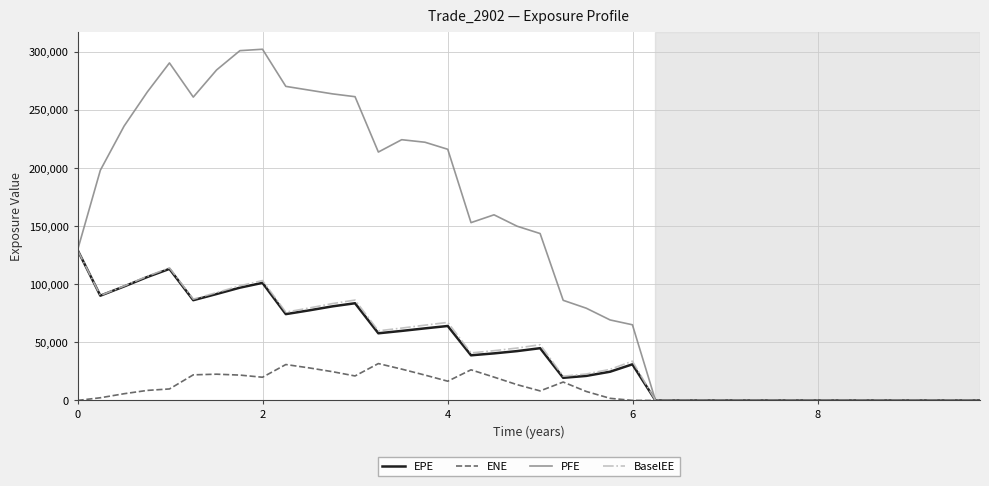

Is this an area chart (filled region under the line)?

No